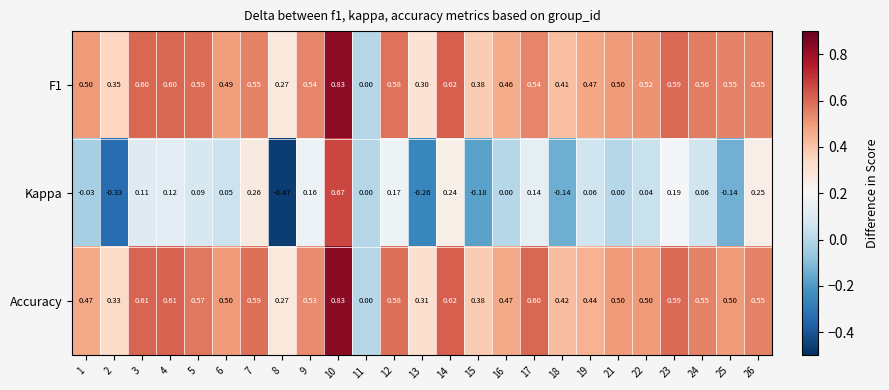

Which series has the widest spread of values?

Kappa